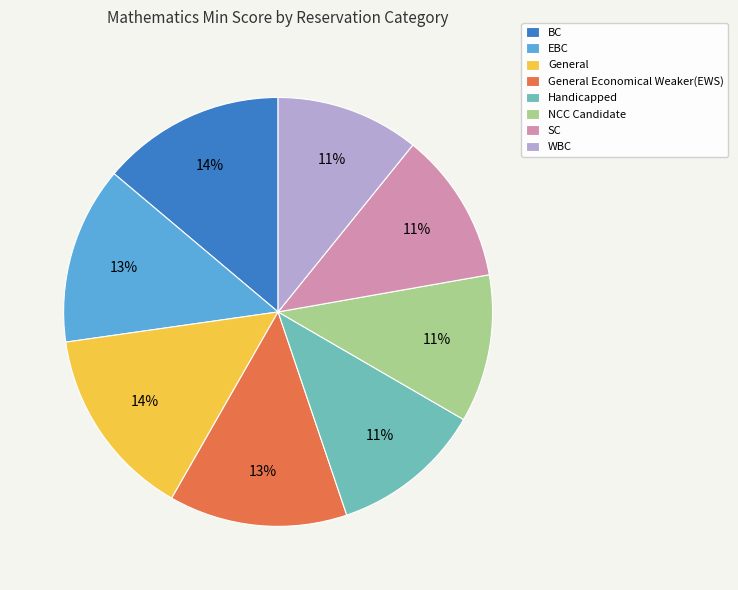

What percentage is the BC slice, to the nearest percent?

14%